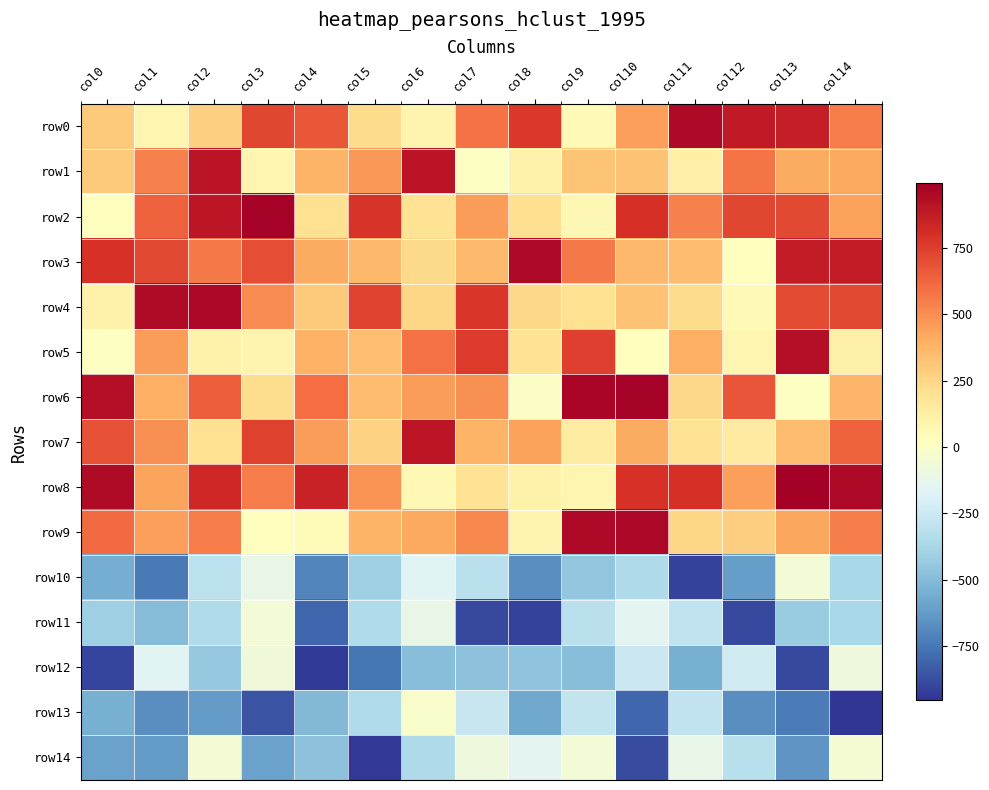

Rank the series at col9 from lowest to highest value.

row12, row10, row11, row13, row14, row0, row2, row8, row7, row4, row1, row3, row5, row9, row6